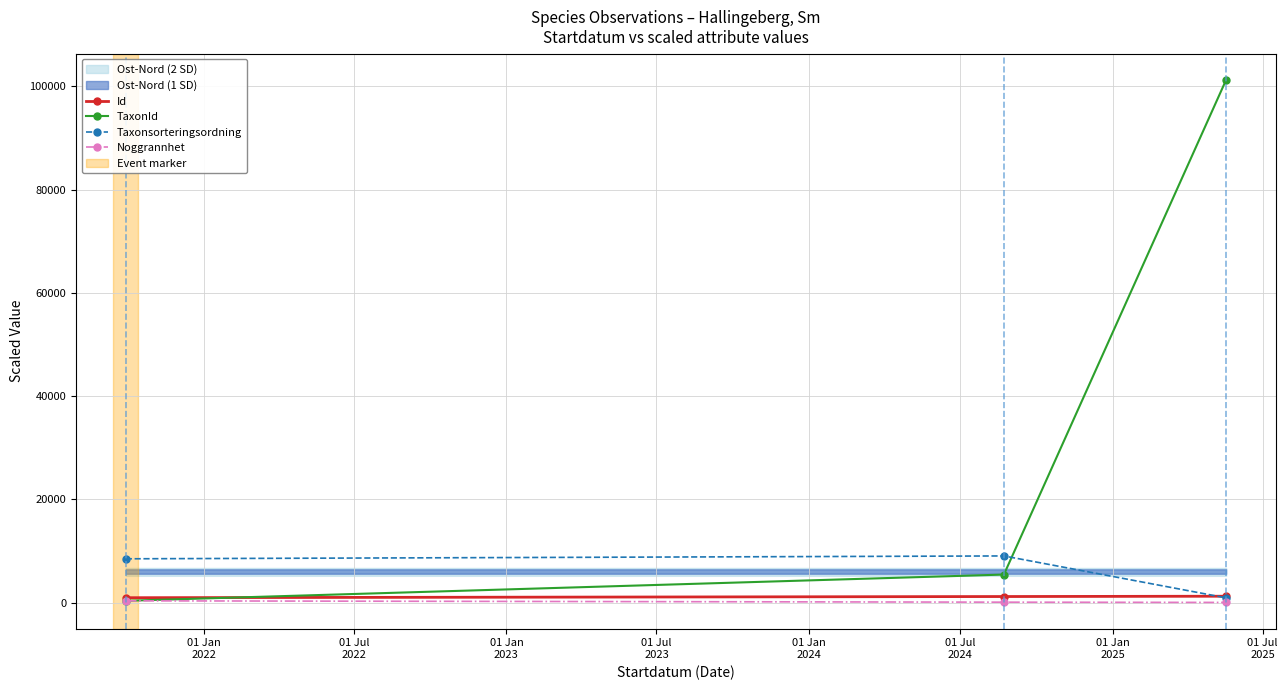

What is the highest value of the TaxonId series?

101246.0